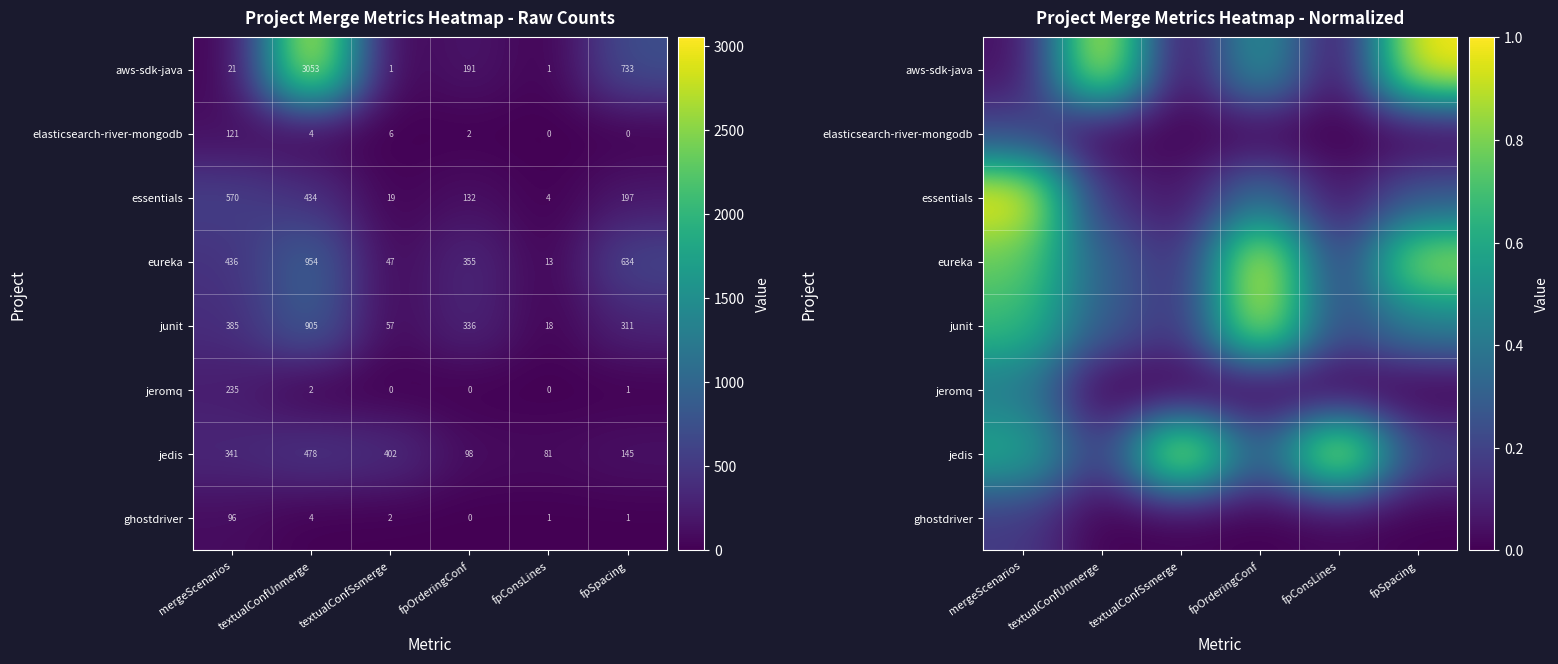

What is the difference between the maximum and second lowest values in the jeromq series?

0.4